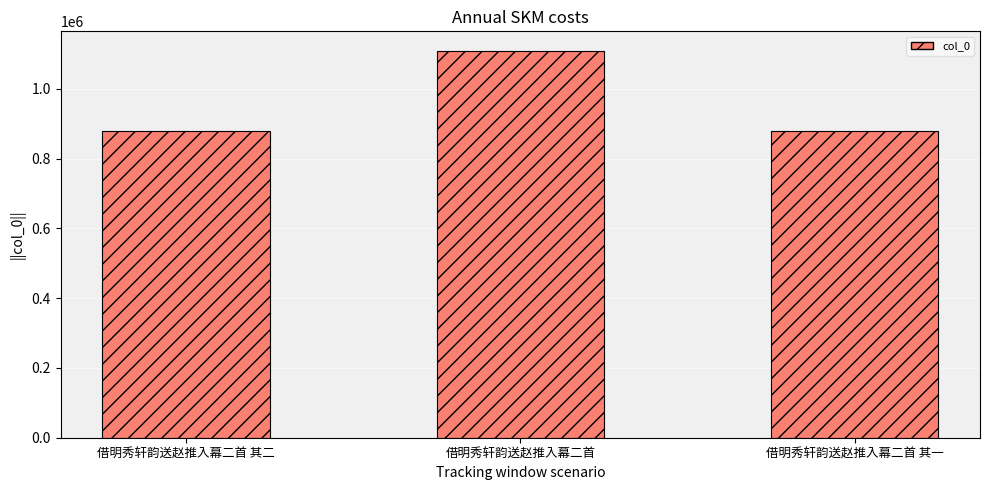

Which category has the highest value across all series?

借明秀轩韵送赵推入幕二首